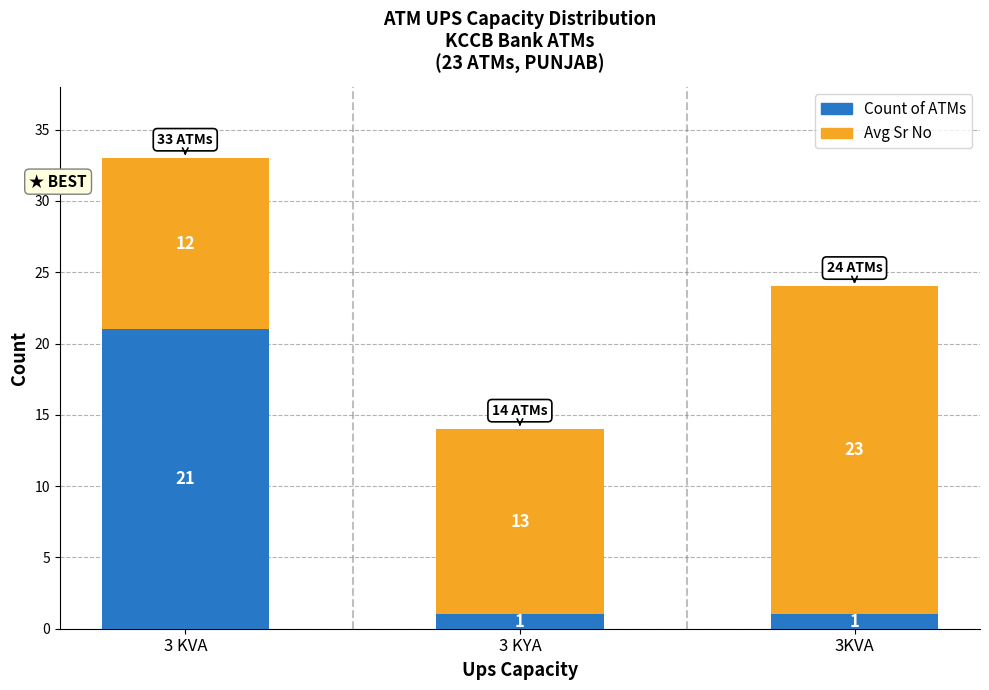

What is the difference between the Count of ATMs values at 3 KYA and 3 KVA?

20